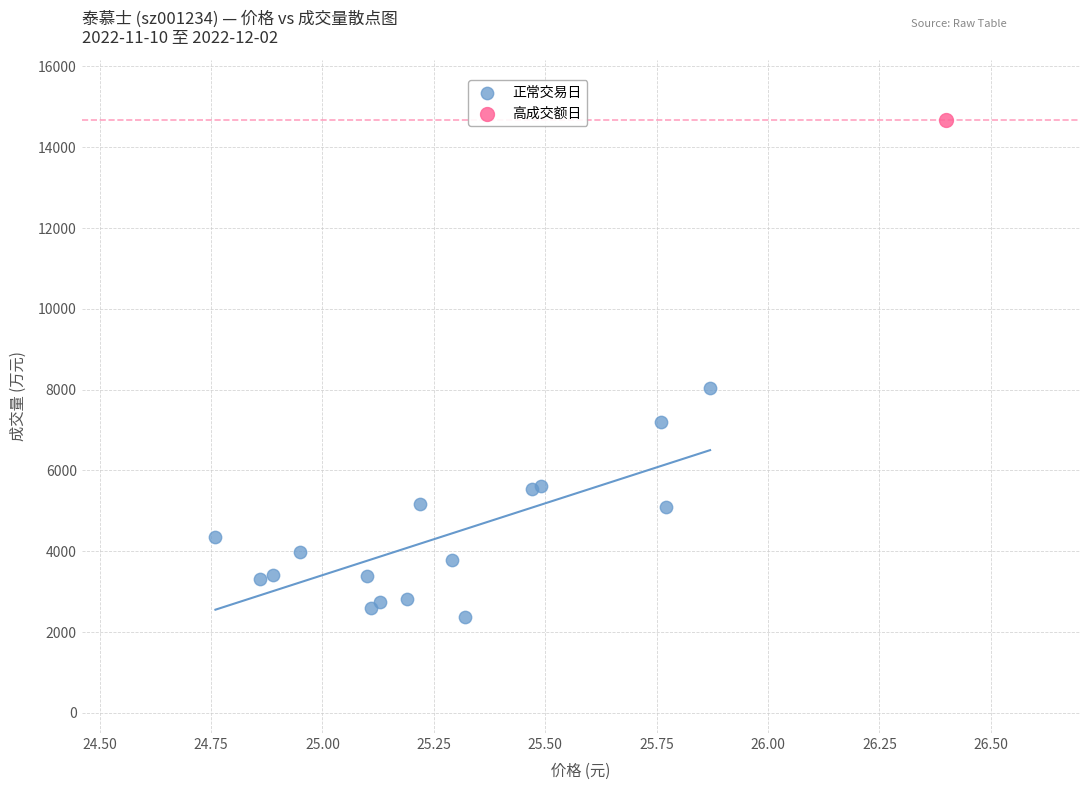

What are all the series names shown in the legend?

正常交易日, 高成交额日